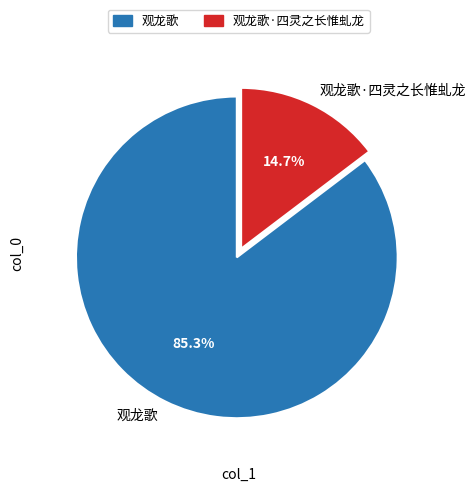

Rank the categories by value from lowest to highest.

观龙歌·四灵之长惟虬龙, 观龙歌